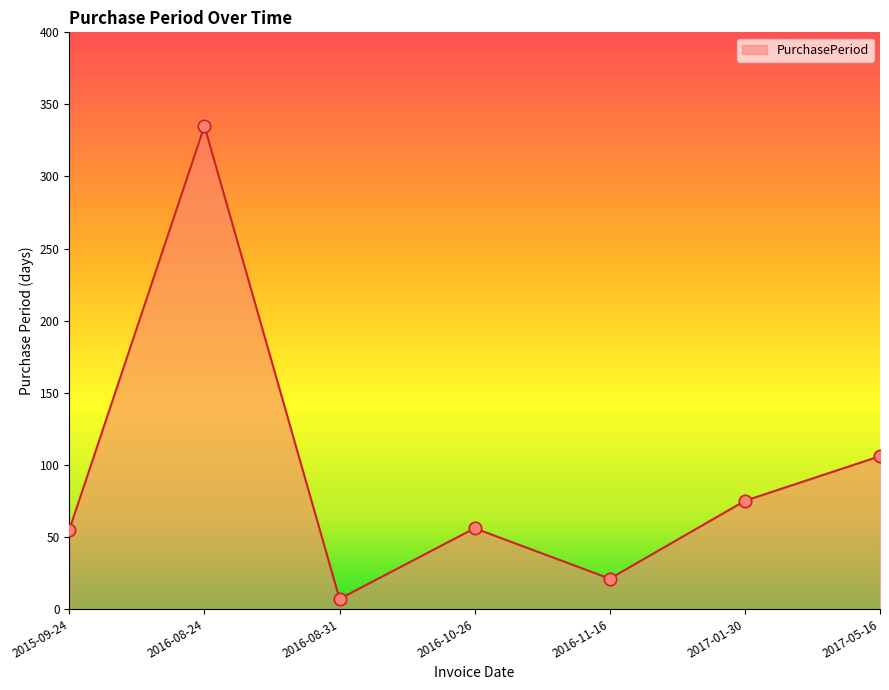

Approximately how many times larger is the value at 2017-01-30 compared to 2016-10-26?

1.3